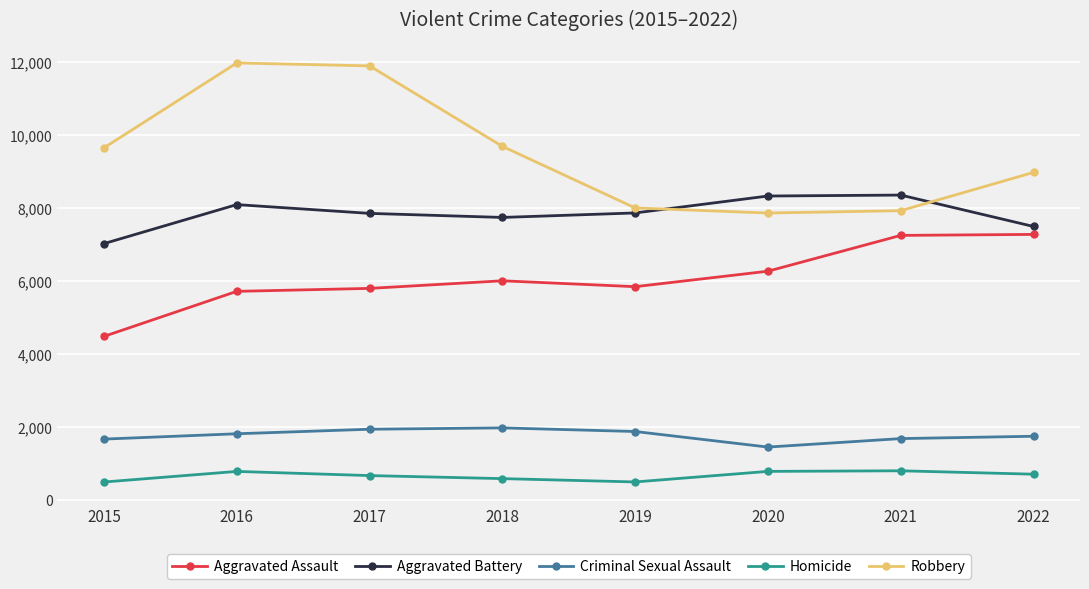

Rank the series by their maximum value, from lowest to highest.

Homicide, Criminal Sexual Assault, Aggravated Assault, Aggravated Battery, Robbery